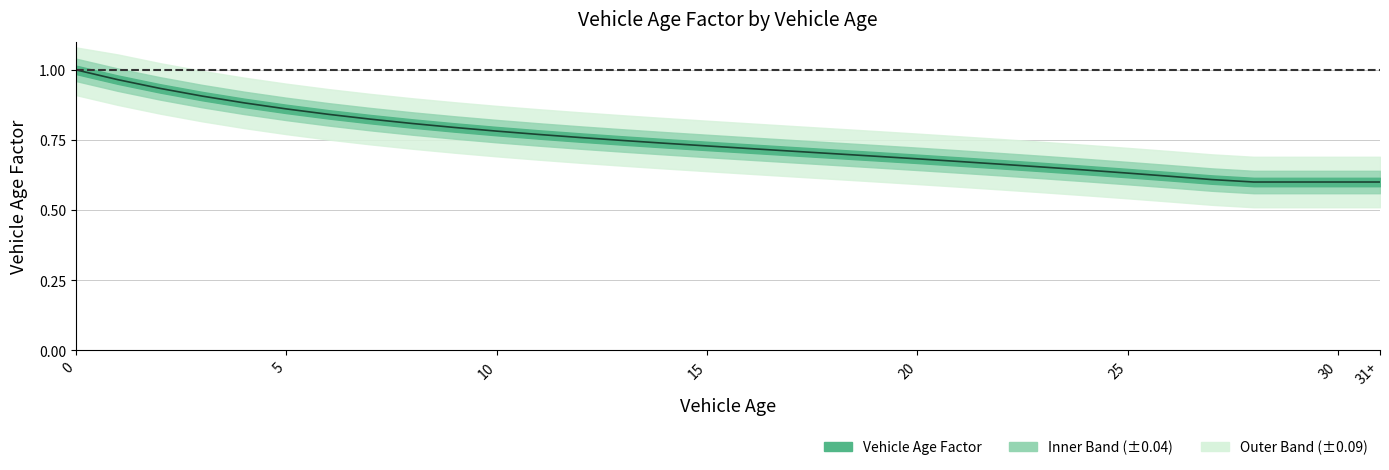

List the labels in order of value, largest first.

0, 1, 2, 3, 4, 5, 6, 7, 8, 9, 10, 11, 12, 13, 14, 15, 16, 17, 18, 19, 20, 21, 22, 23, 24, 25, 26, 27, 28, 29, 30, 31